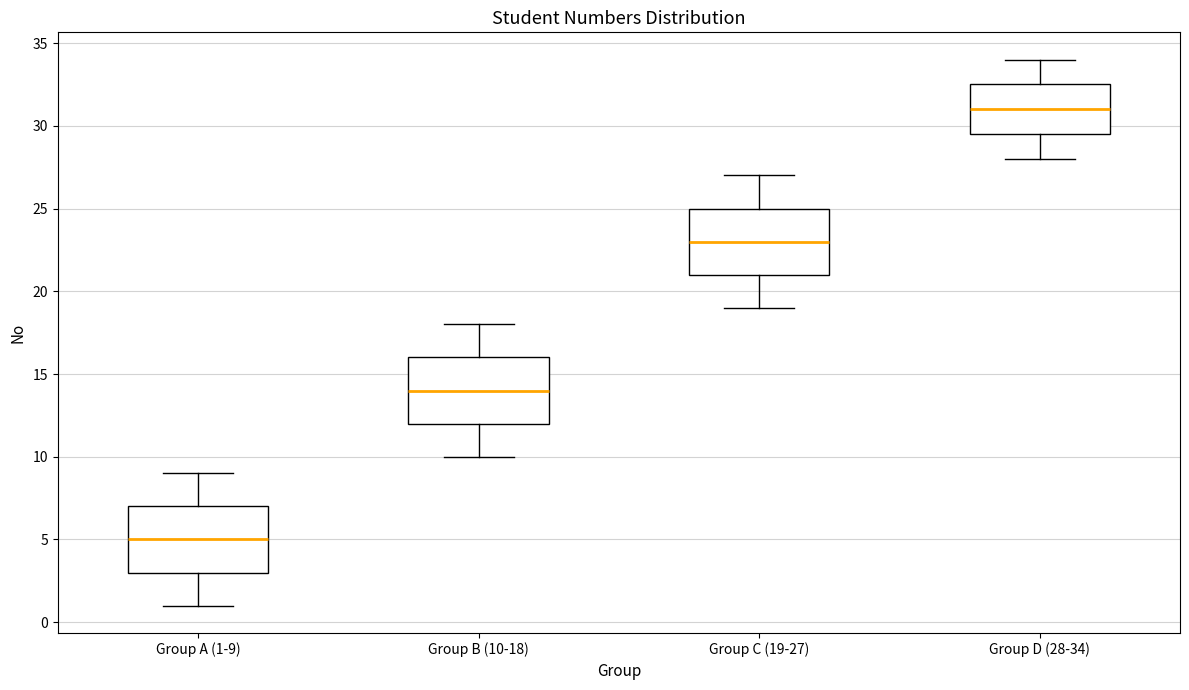

Which box has the highest median line?

Group D (28-34)